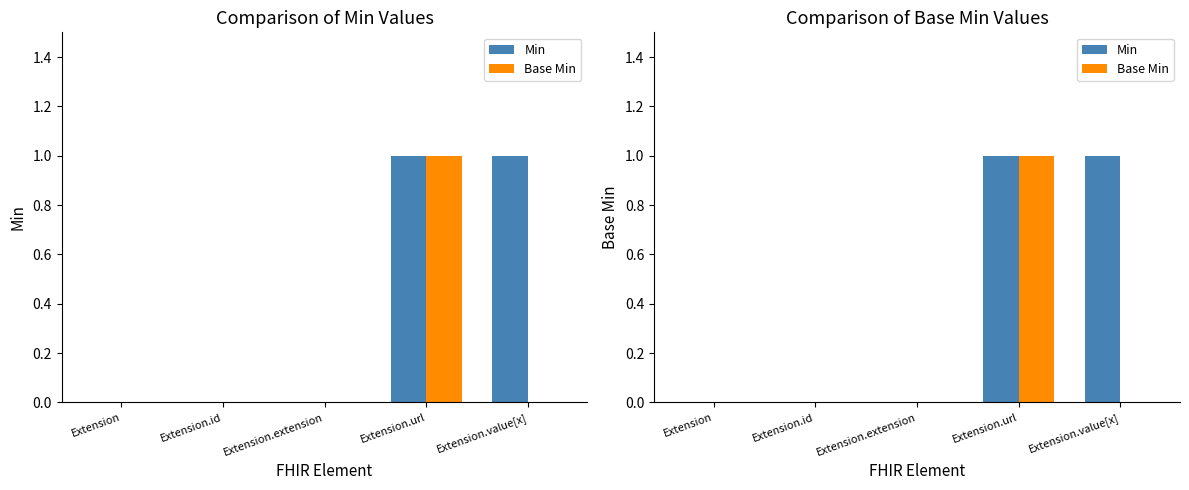

Which series changed the most between Extension.extension and Extension.url?

Min